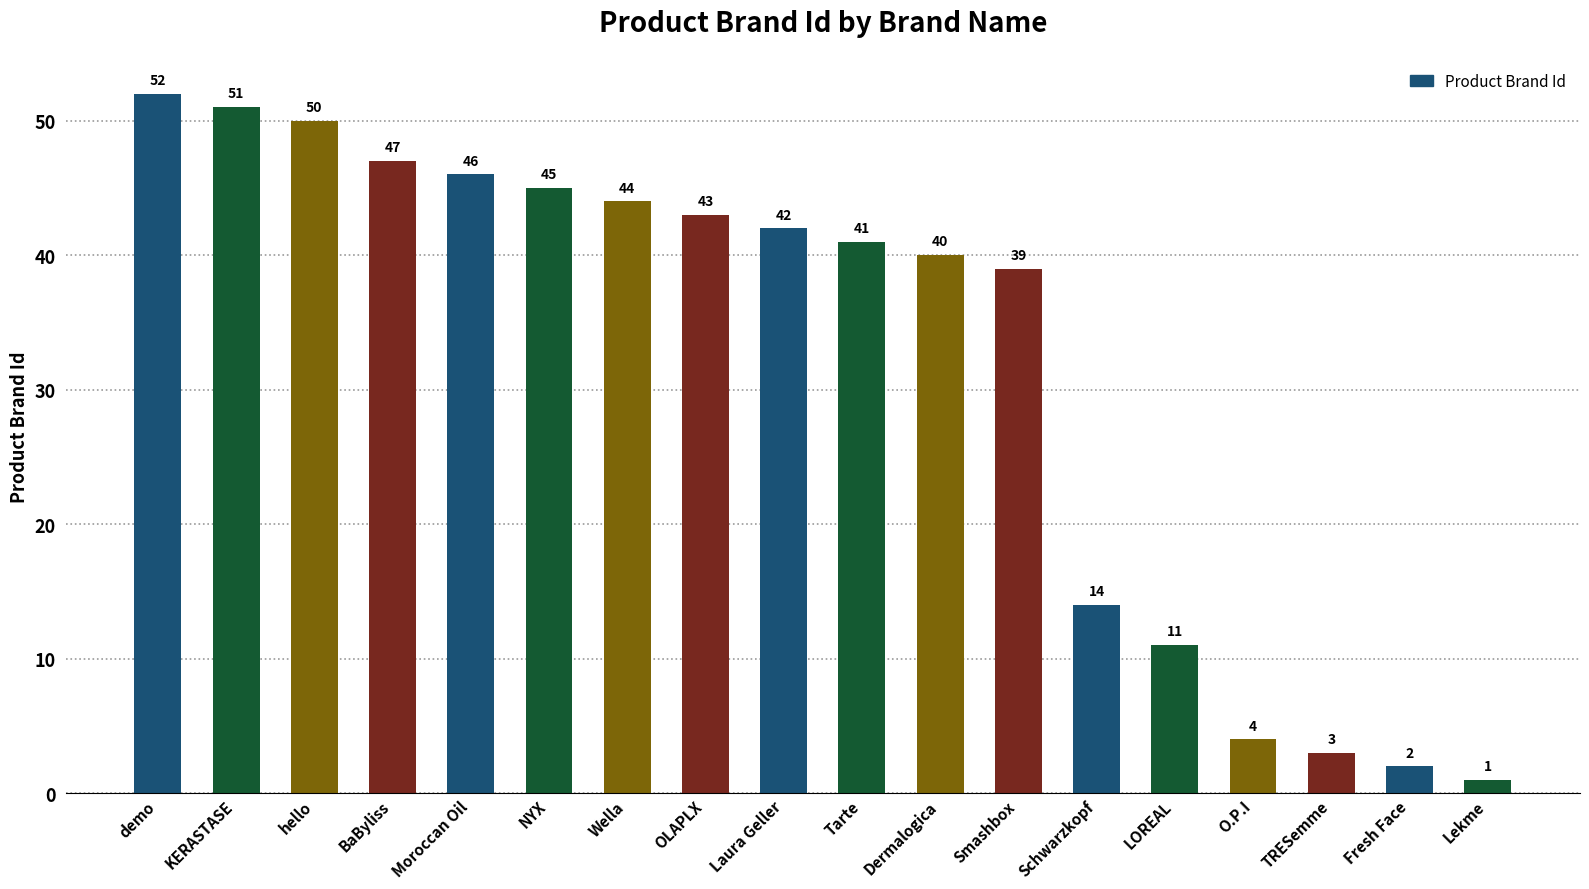

Where is the data nearest to the value 26?

Schwarzkopf